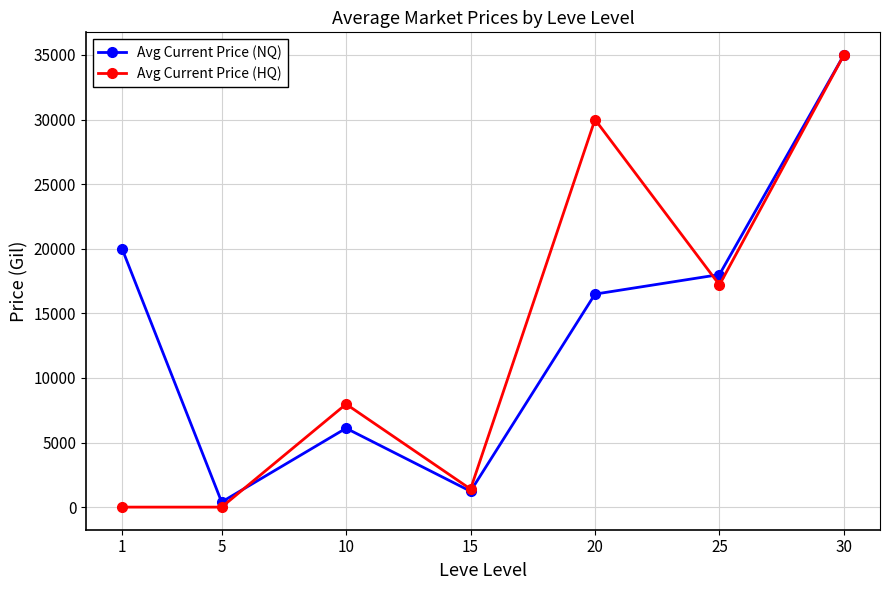

What is the spread (max minus min) of values at 10?

1868.2